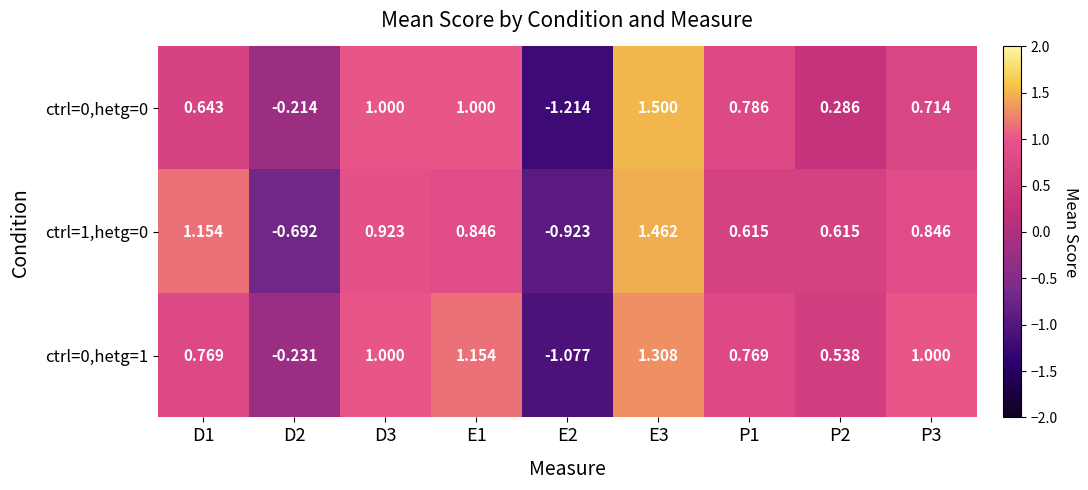

Is the value of ctrl=1,hetg=0 at D3 greater than the value of ctrl=0,hetg=0 at P1?

Yes